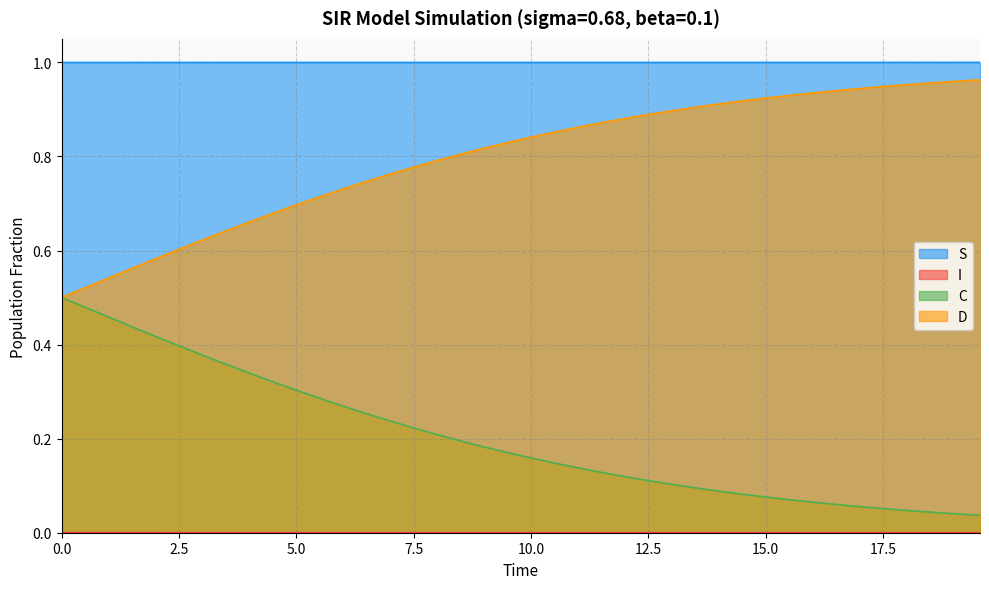

Which series has the largest total across all categories?

S